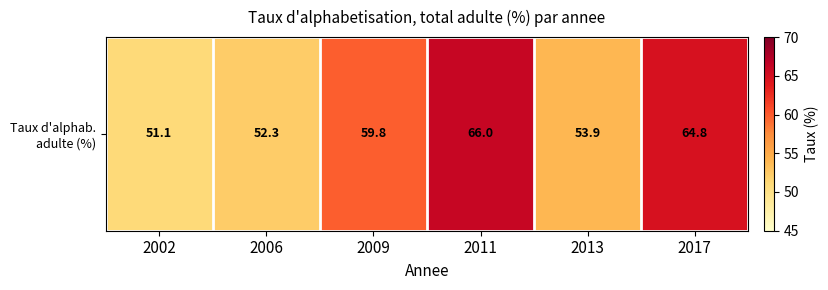

Reading left to right, what are all the values shown in this chart?

51.1	52.3	59.8	66.0	53.9	64.8